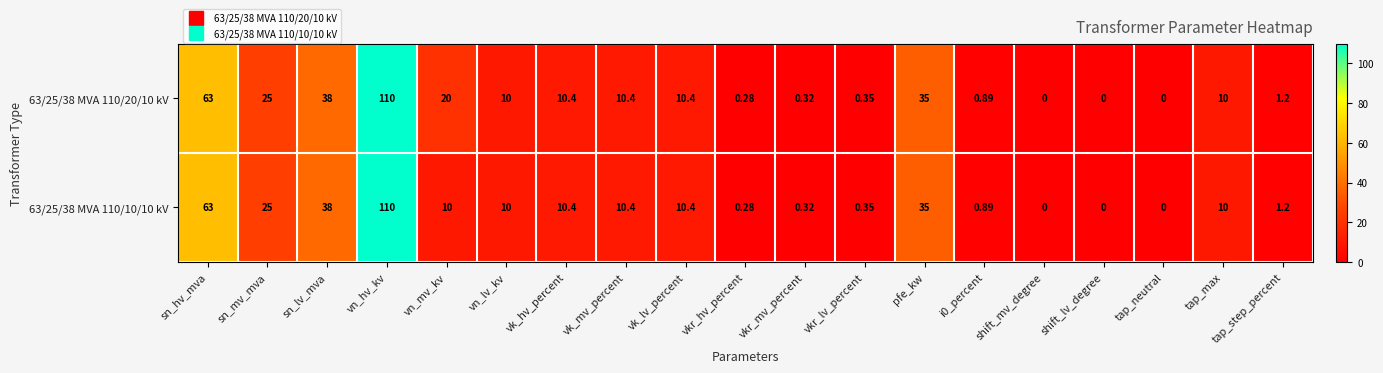

How many data points in 63/25/38 MVA 110/20/10 kV are less than 10?

8